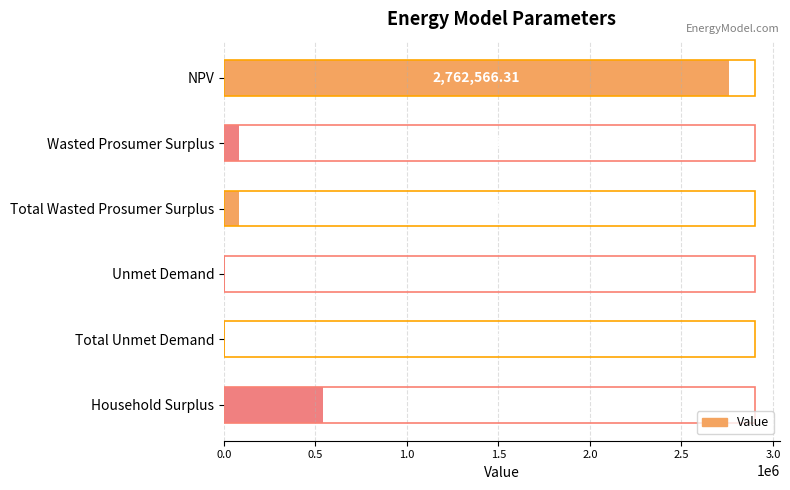

What is the change in value from NPV to Household Surplus?

-2224057.2